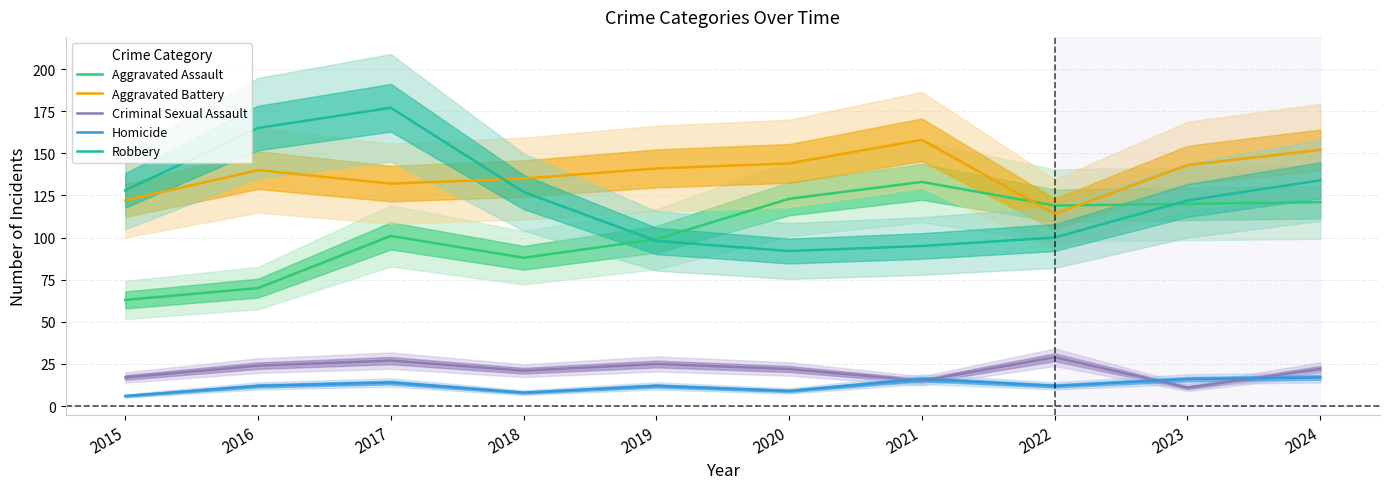

Reading left to right, transcribe all the data shown in this chart.

Aggravated Assault: 63	70	101	88	99	123	133	119	120	121
Aggravated Battery: 122	140	132	135	141	144	158	114	143	152
Criminal Sexual Assault: 17	24	27	21	25	22	15	29	11	22
Homicide: 6	12	14	8	12	9	16	12	16	17
Robbery: 128	165	177	127	98	92	95	100	122	134